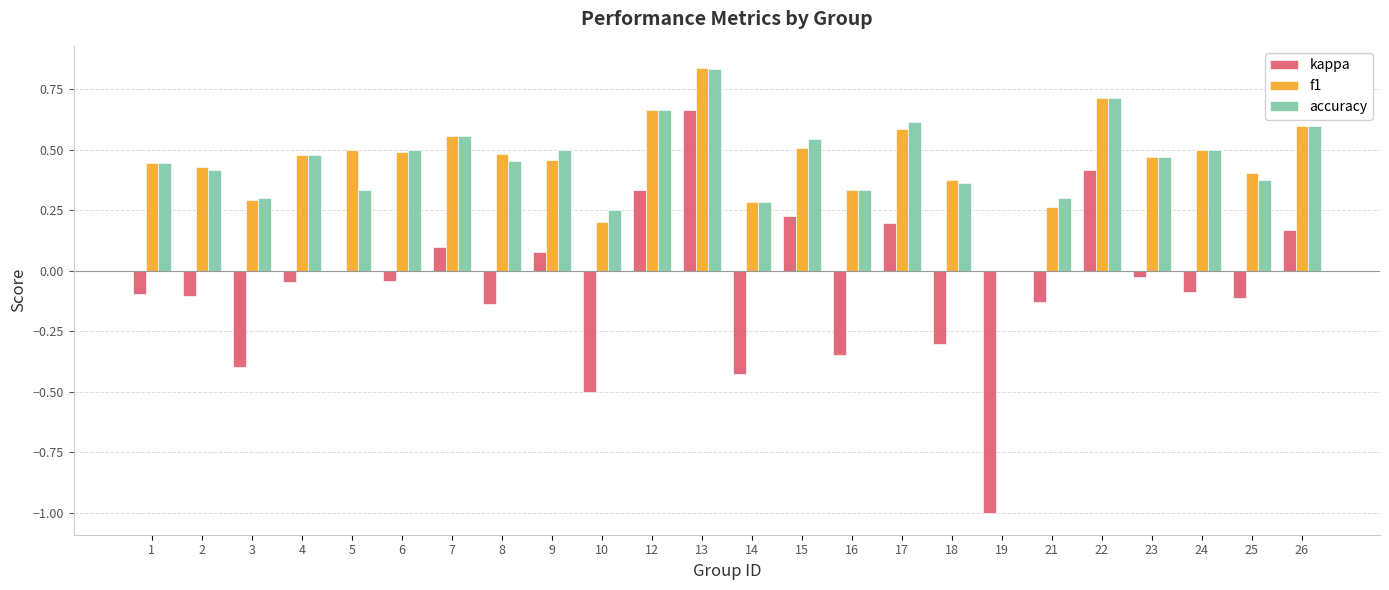

How many groups of bars are there?

24